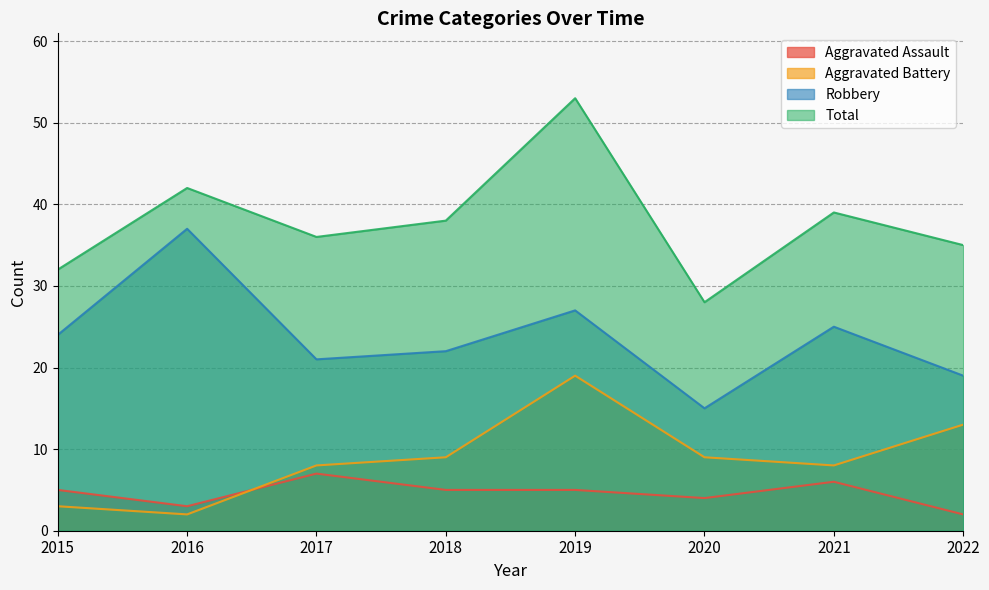

Which category has the lowest value across all series?

2022